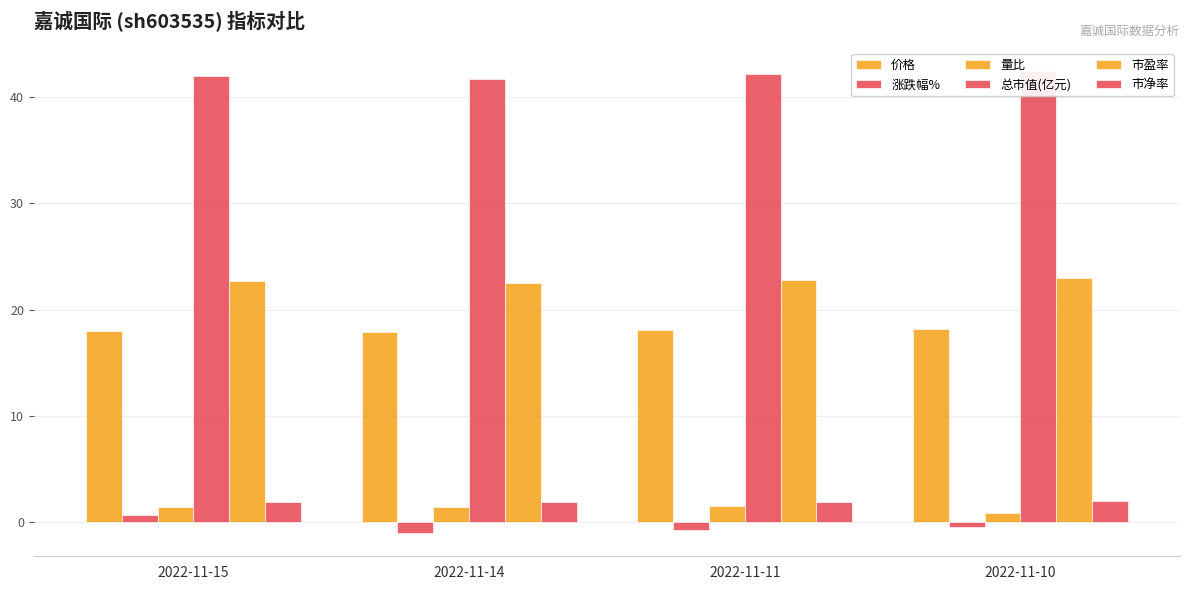

Reading left to right, what are all the values shown in this chart?

价格: 18.0	17.9	18.1	18.2
涨跌幅%: 0.6	-1.1	-0.8	-0.5
量比: 1.4	1.4	1.6	0.9
总市值(亿元): 42.0	41.7	42.1	42.5
市盈率: 22.7	22.5	22.8	22.9
市净率: 1.9	1.9	1.9	1.9